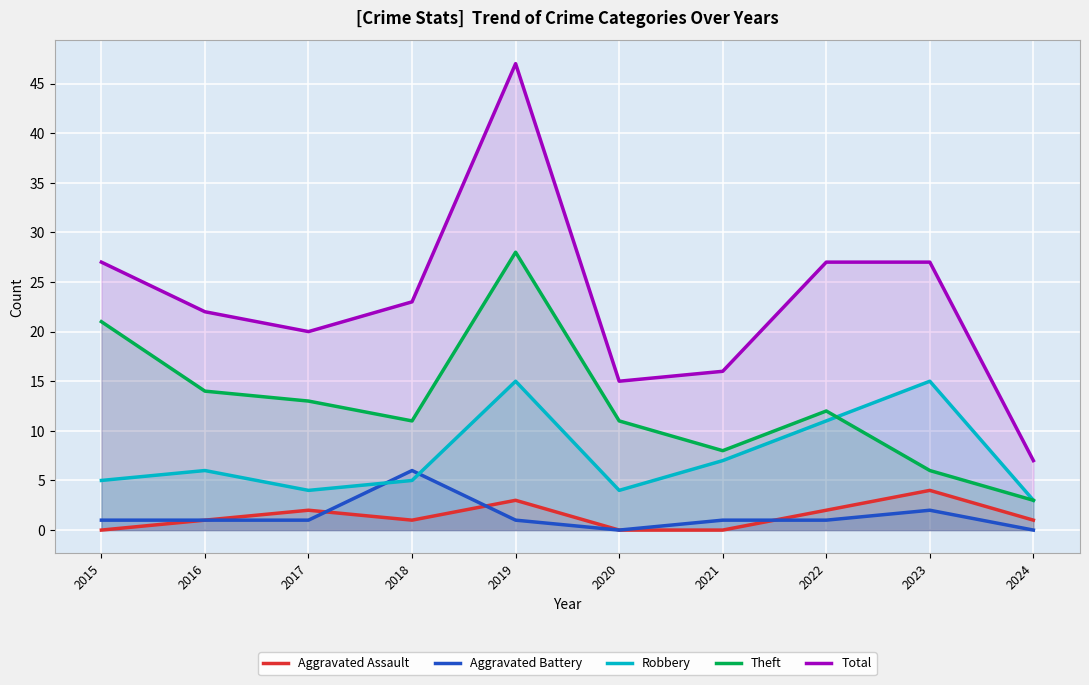

How many data points in Aggravated Battery are less than 1?

2